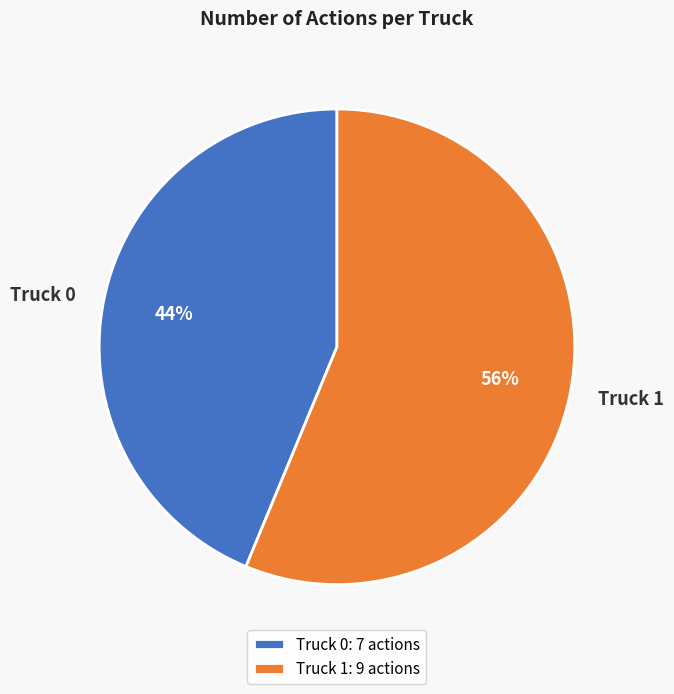

To the nearest percent, what is the average slice percentage?

50%